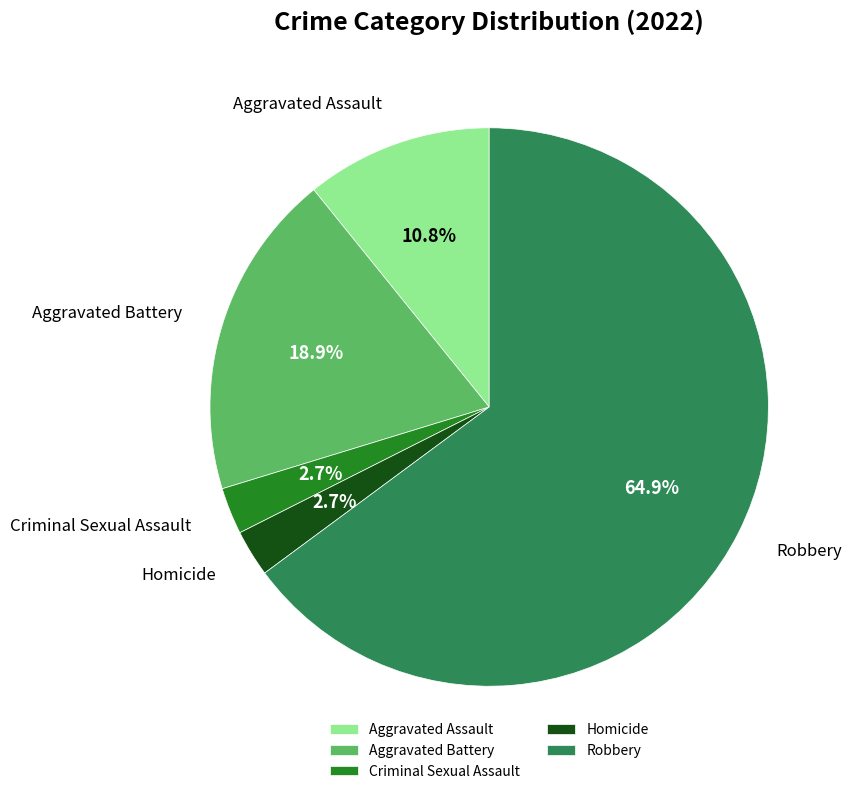

True or false: Aggravated Assault accounts for 1% of the total.

False